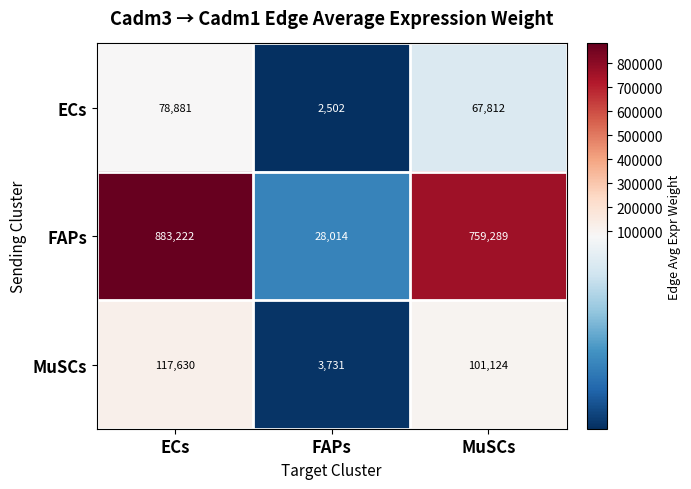

At which category is the sum across all series the highest?

ECs